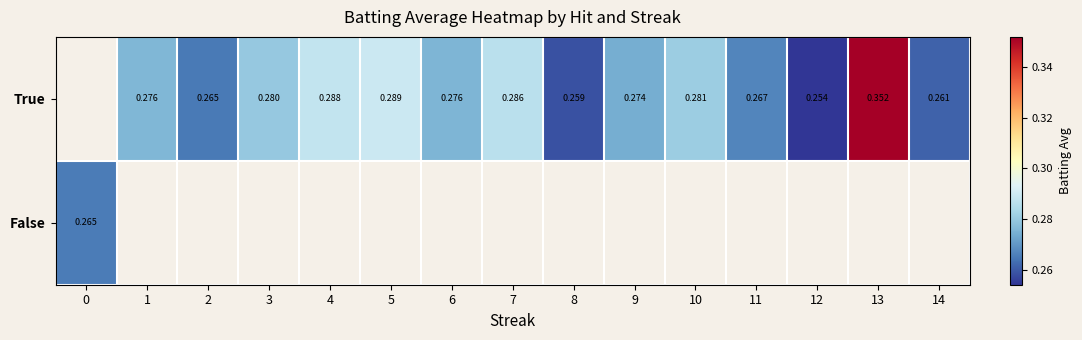

Rank the series by their average value, from highest to lowest.

True, False